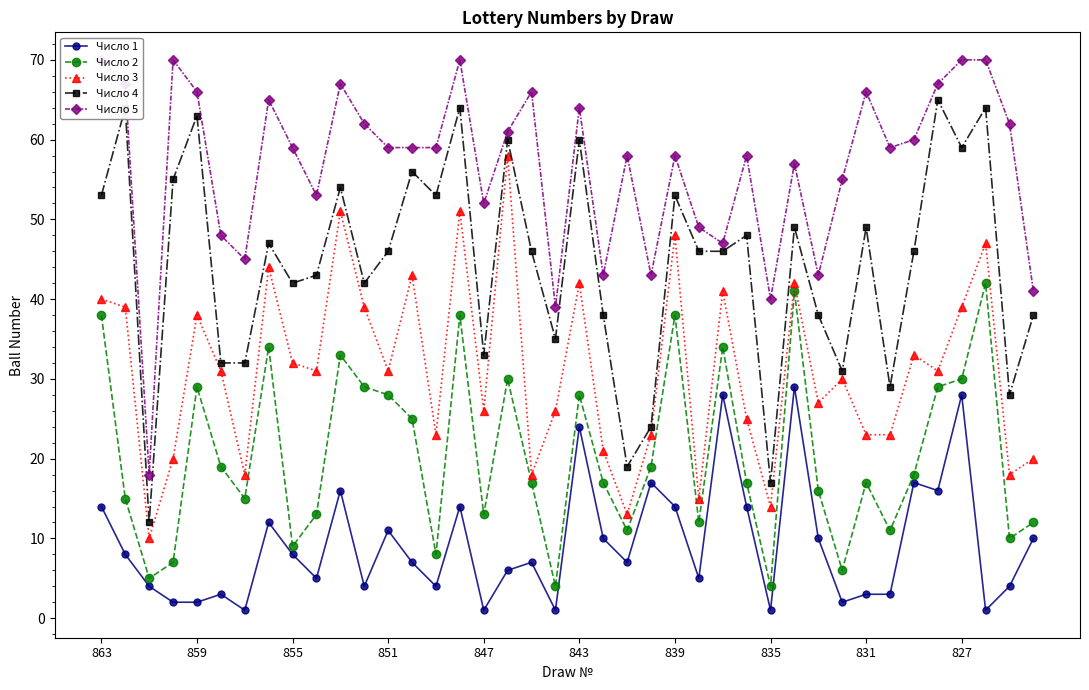

Is the value of Число 3 at 23 greater than the value of Число 4 at 863?

No